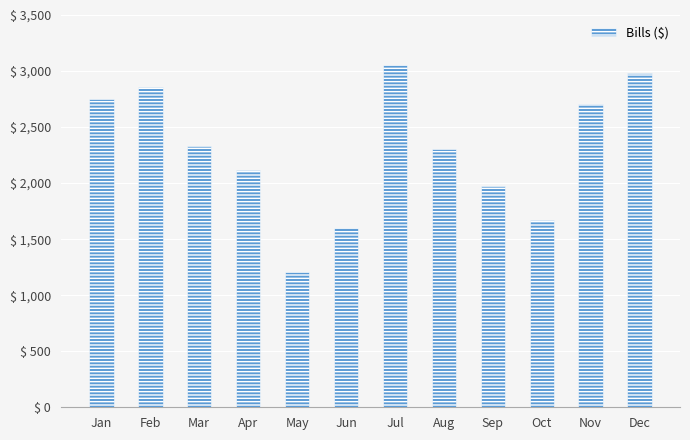

What is the ratio of the value at Feb to the value at Mar?

1.2